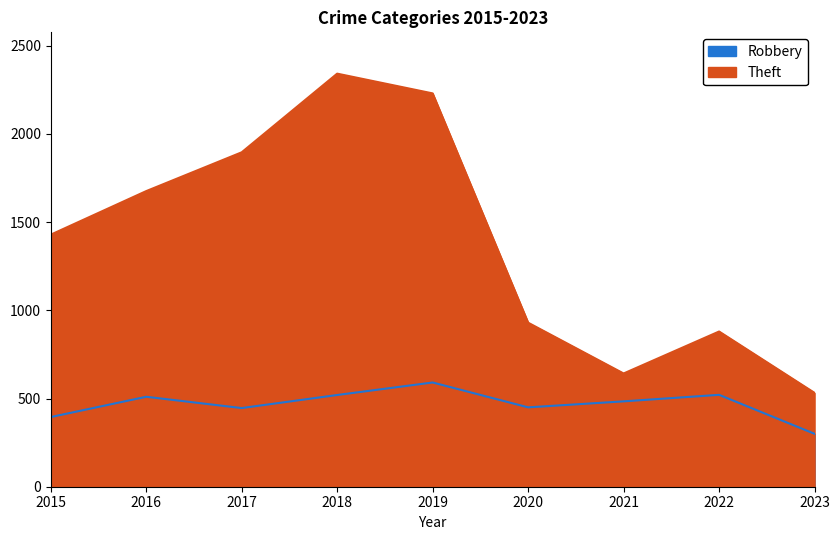

How many interior local valleys does the Theft series have?

1